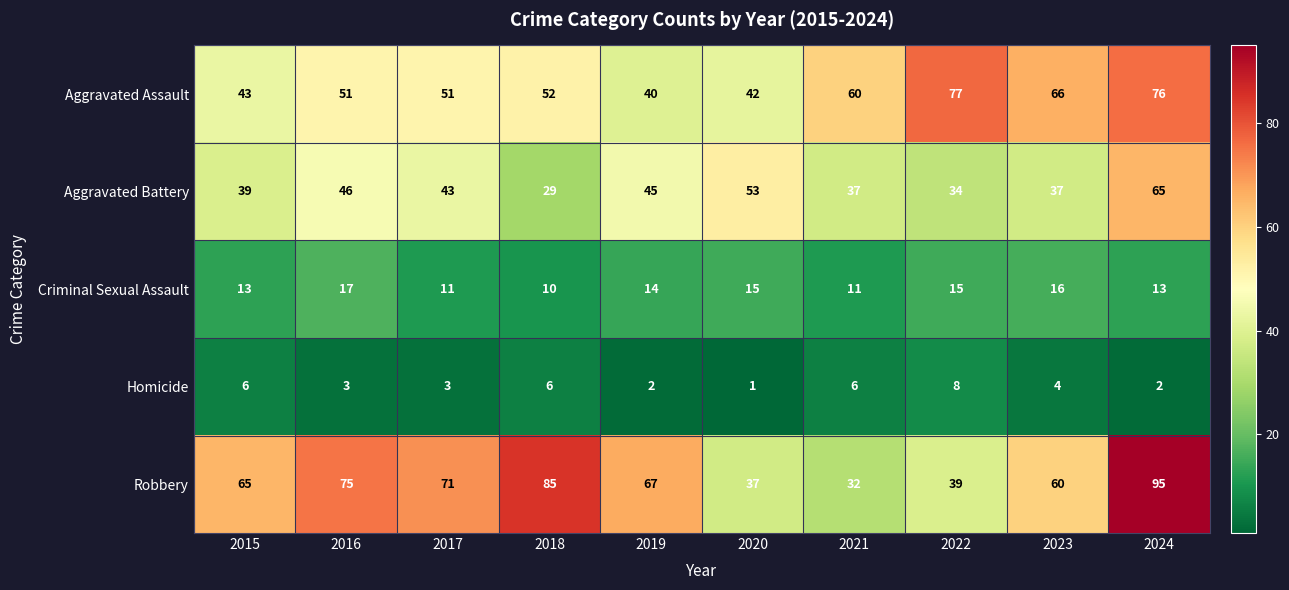

What is the spread (max minus min) of values at 2017?

68